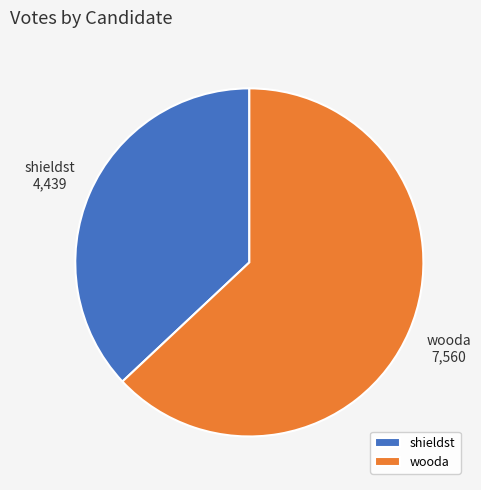

Between shieldst and wooda, which is larger?

wooda